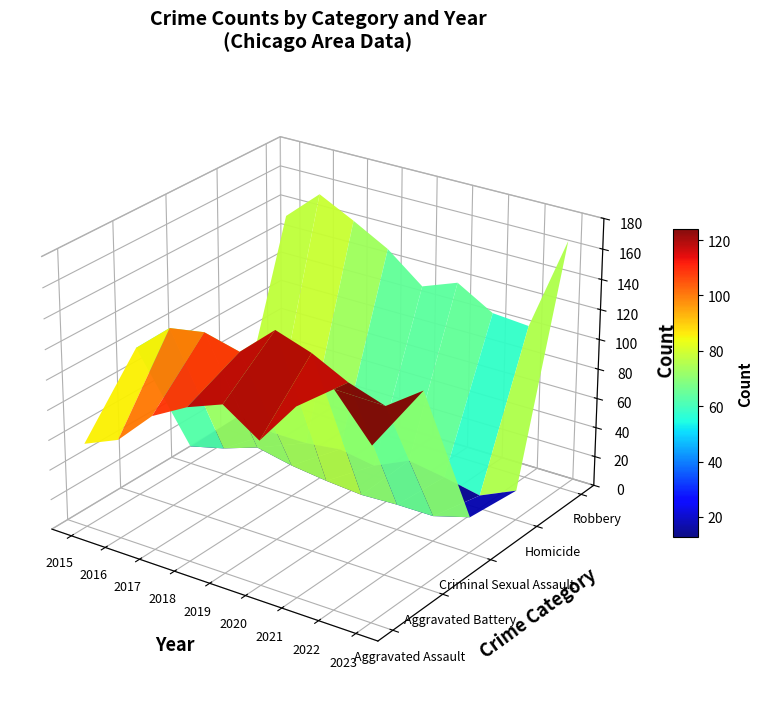

Reading left to right, extract all data points from this chart.

Aggravated Assault: 56	66	89	102	111	95	124	142	114
Aggravated Battery: 100	120	124	118	139	131	119	111	128
Criminal Sexual Assault: 12	18	26	21	18	16	17	17	24
Homicide: 13	8	8	11	7	18	14	9	20
Robbery: 134	155	143	130	111	120	106	104	167